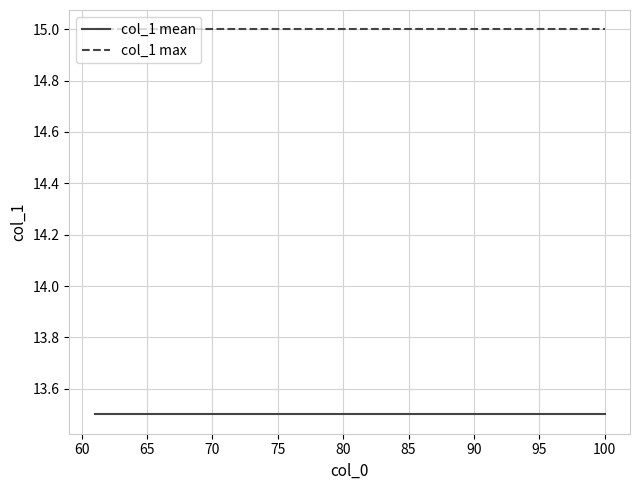

Rank the series by their average value, from highest to lowest.

col_1 max, col_1 mean